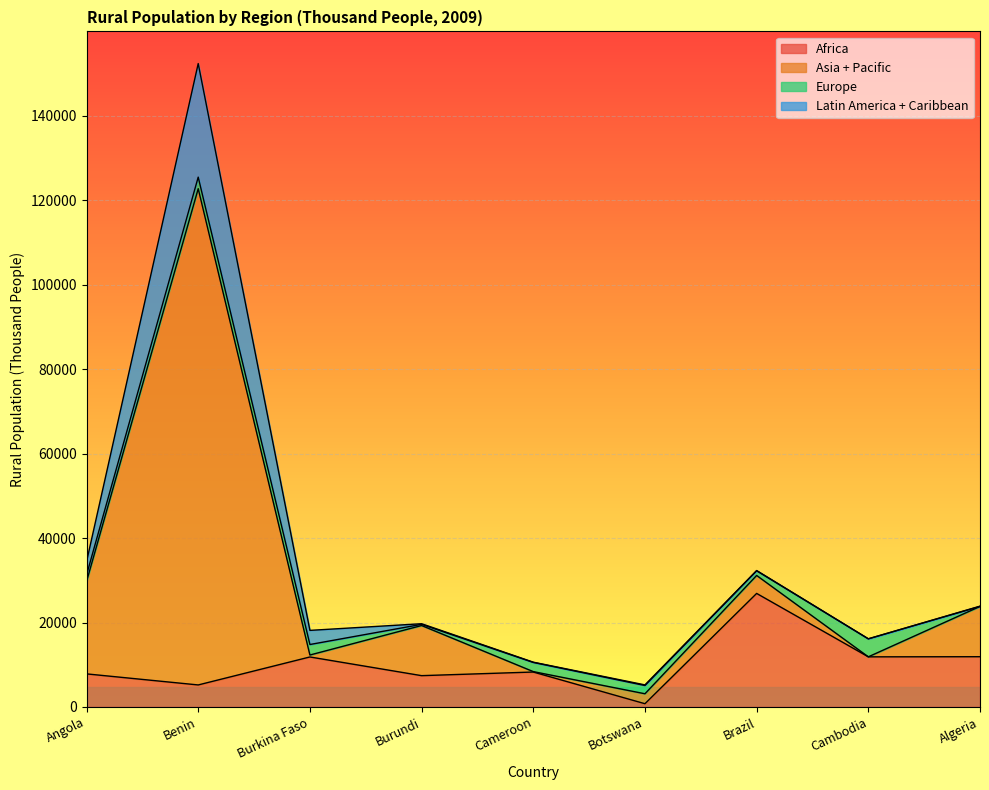

Which has a higher value, Burundi or Burkina Faso?

Burkina Faso